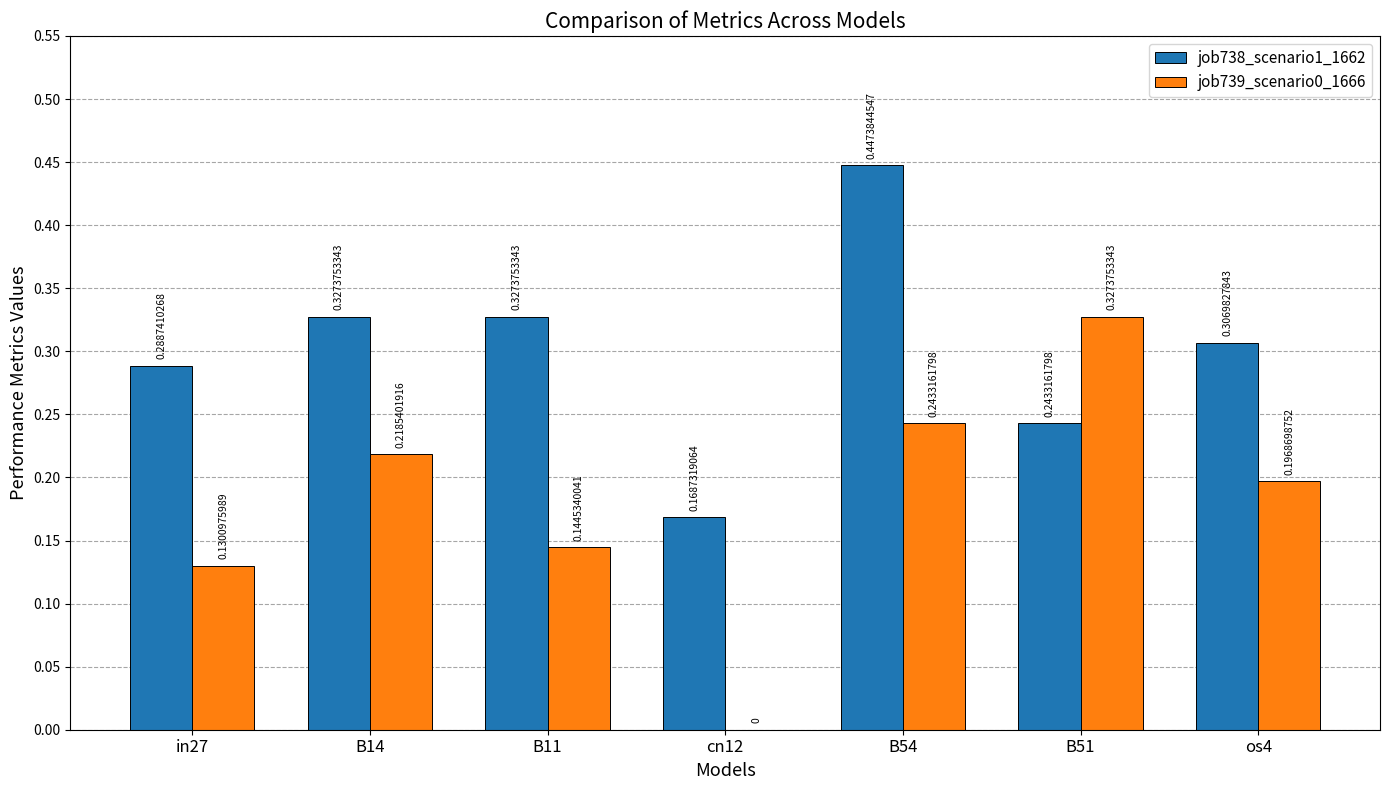

Which series has the widest spread of values?

job739_scenario0_1666